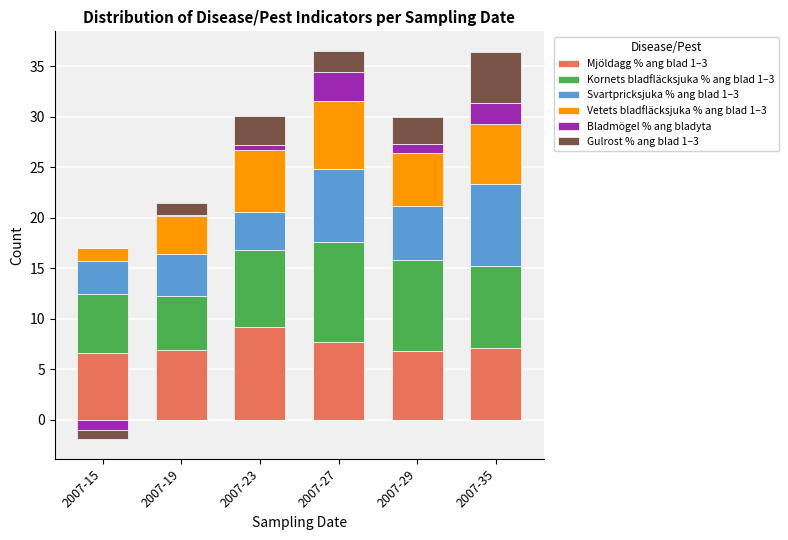

What is the sum of all Mjöldagg % ang blad 1–3 values?

44.3